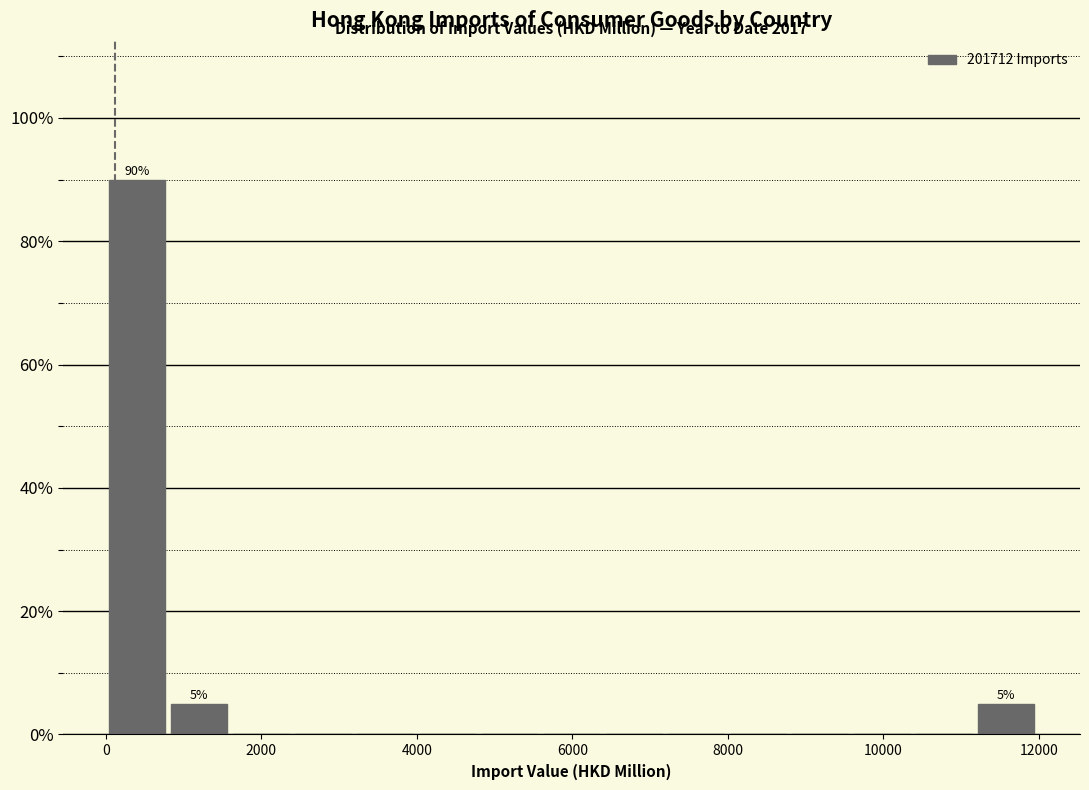

Around what value on the x-axis is the tallest bar? Give the approximate position of its centre, as read against the axis.

400